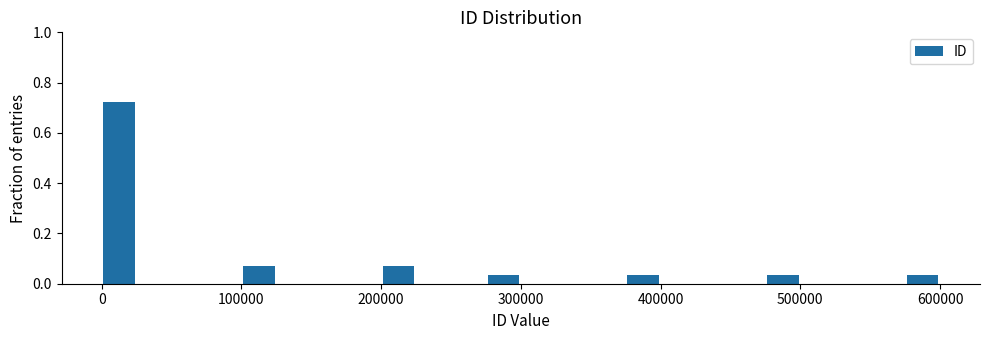

Around what value on the x-axis is the tallest bar? Give the approximate position of its centre, as read against the axis.

10000